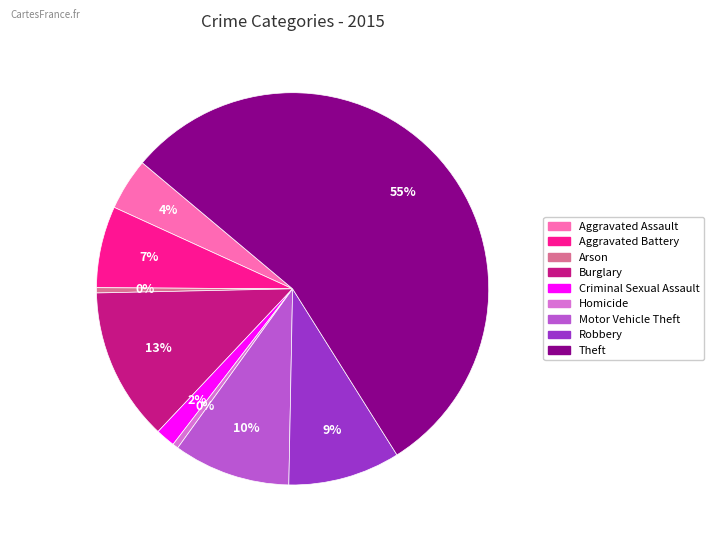

To the nearest percent, what portion does Robbery represent?

9%